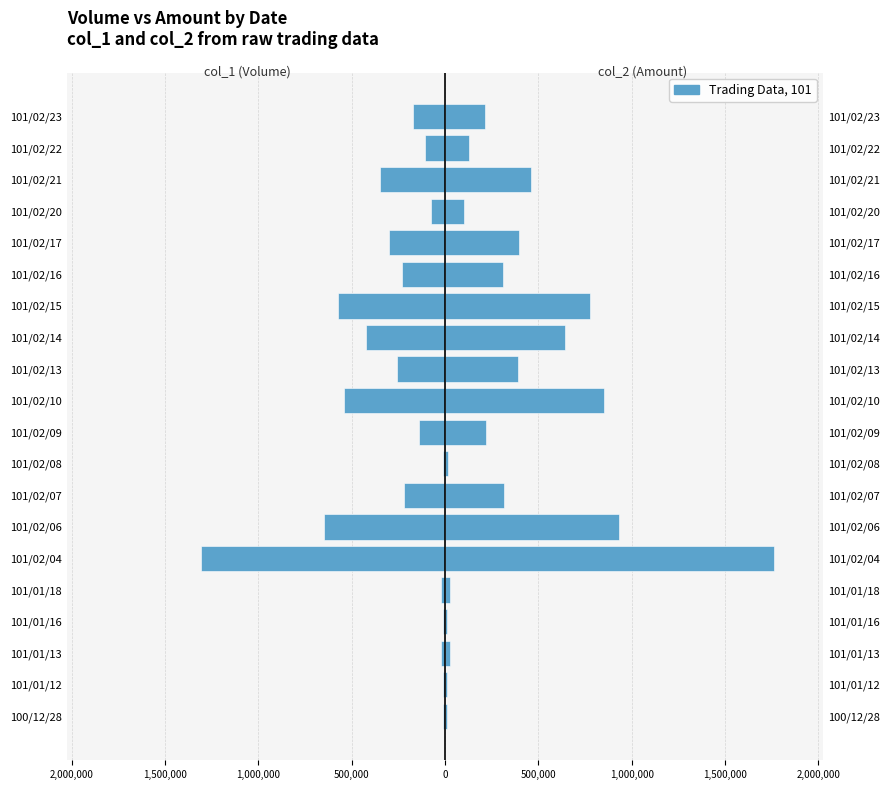

Is it true that col_2 (Amount) equals 457442 at 101/02/07?

False